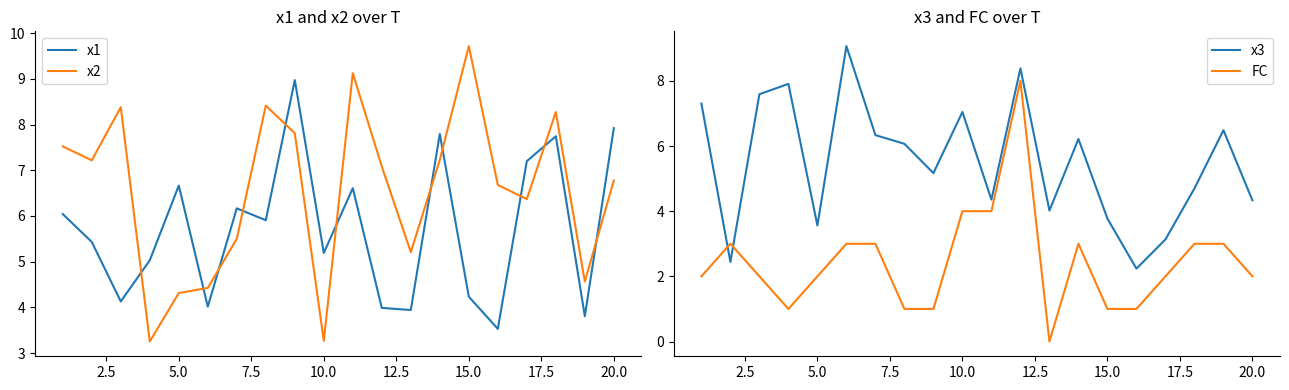

What is the minimum value for x2?

3.3